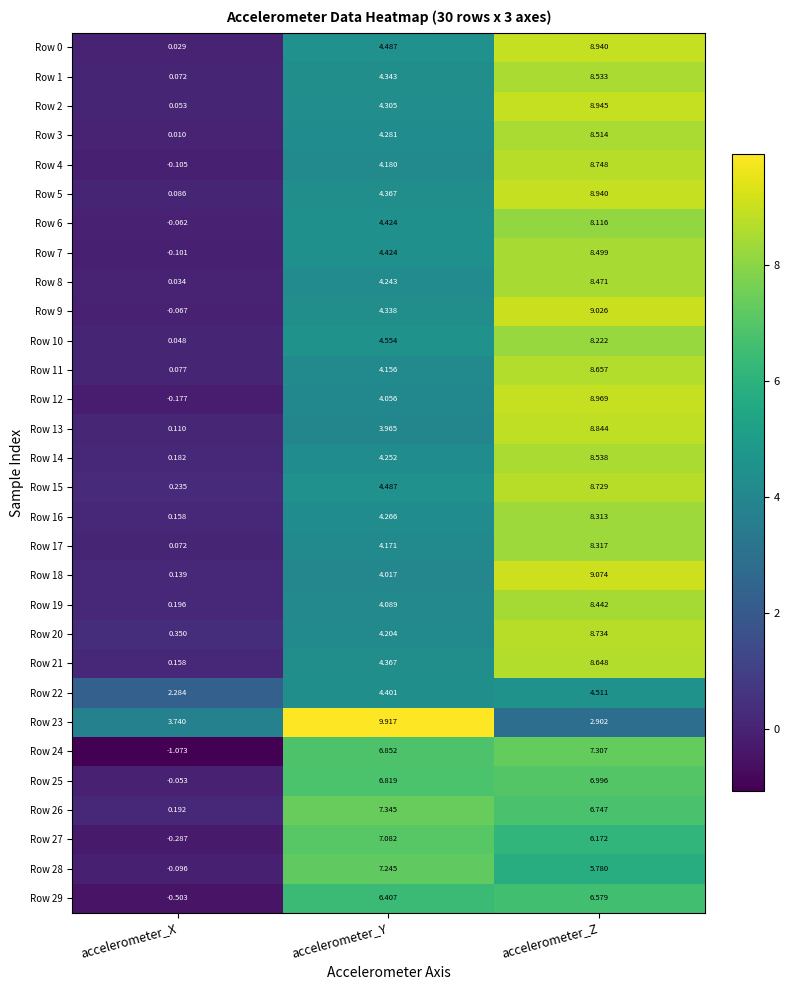

At which category is the sum across all series the highest?

accelerometer_Z